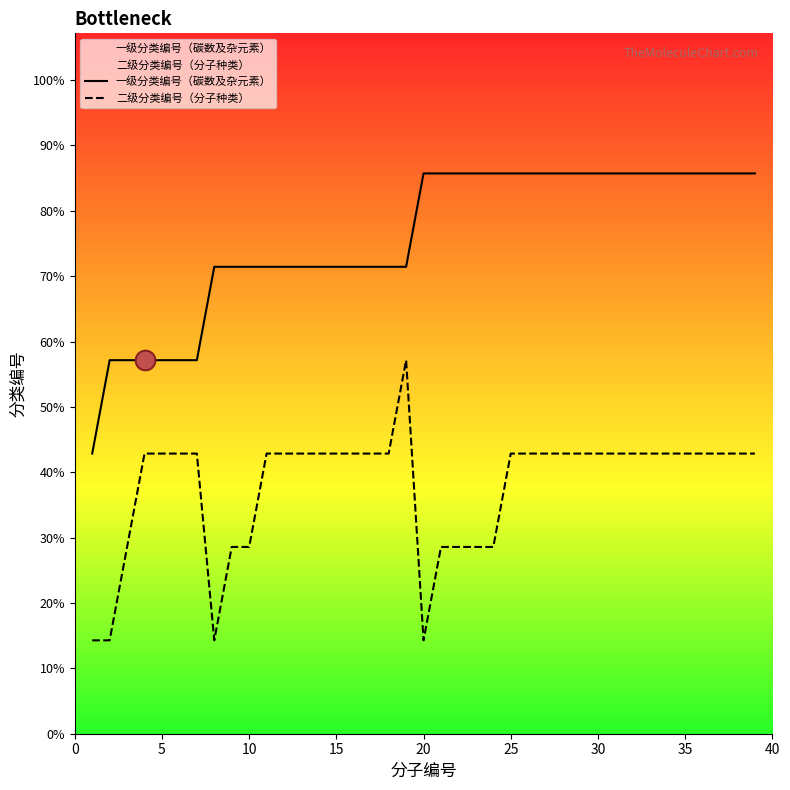

Is the value of 二级分类编号（分子种类） at 25 greater than the value of 一级分类编号（碳数及杂元素） at 22?

No